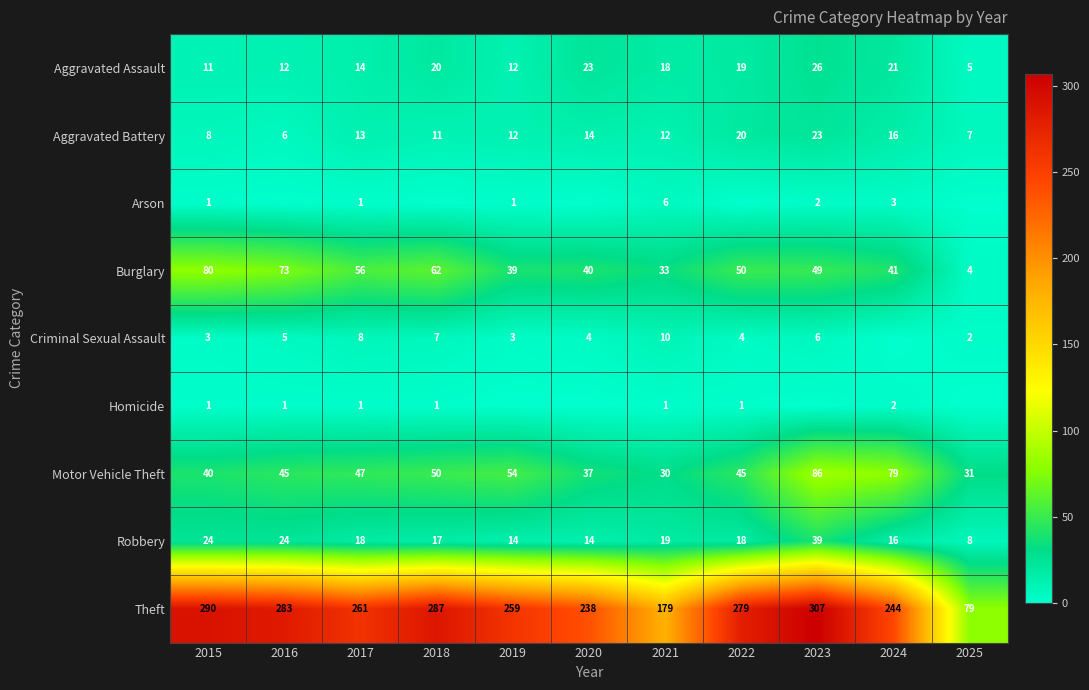

Which has a higher value, 2015 or 2017?

2017